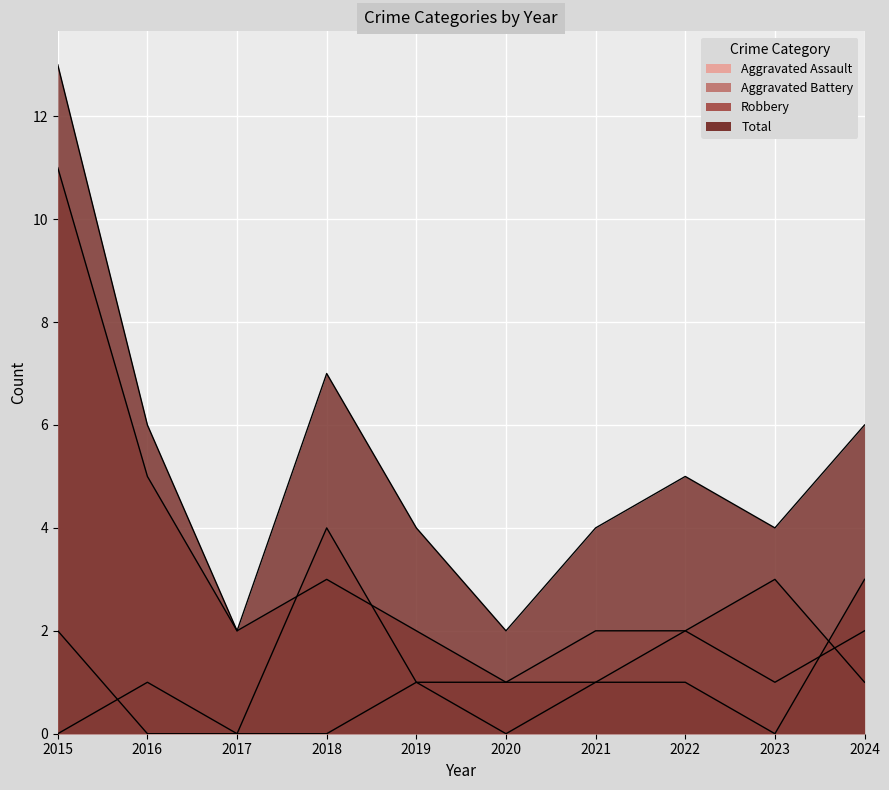

Between 2017 and 2015, which is larger?

2017